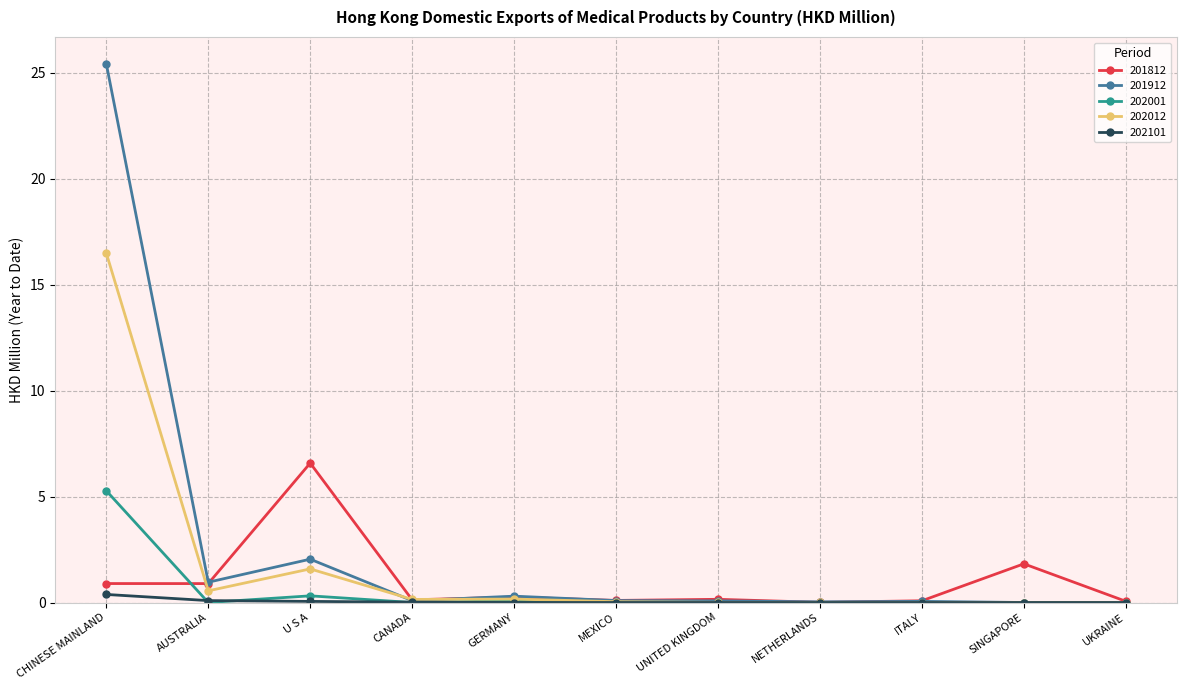

Where is the first local maximum for 201912?

U S A